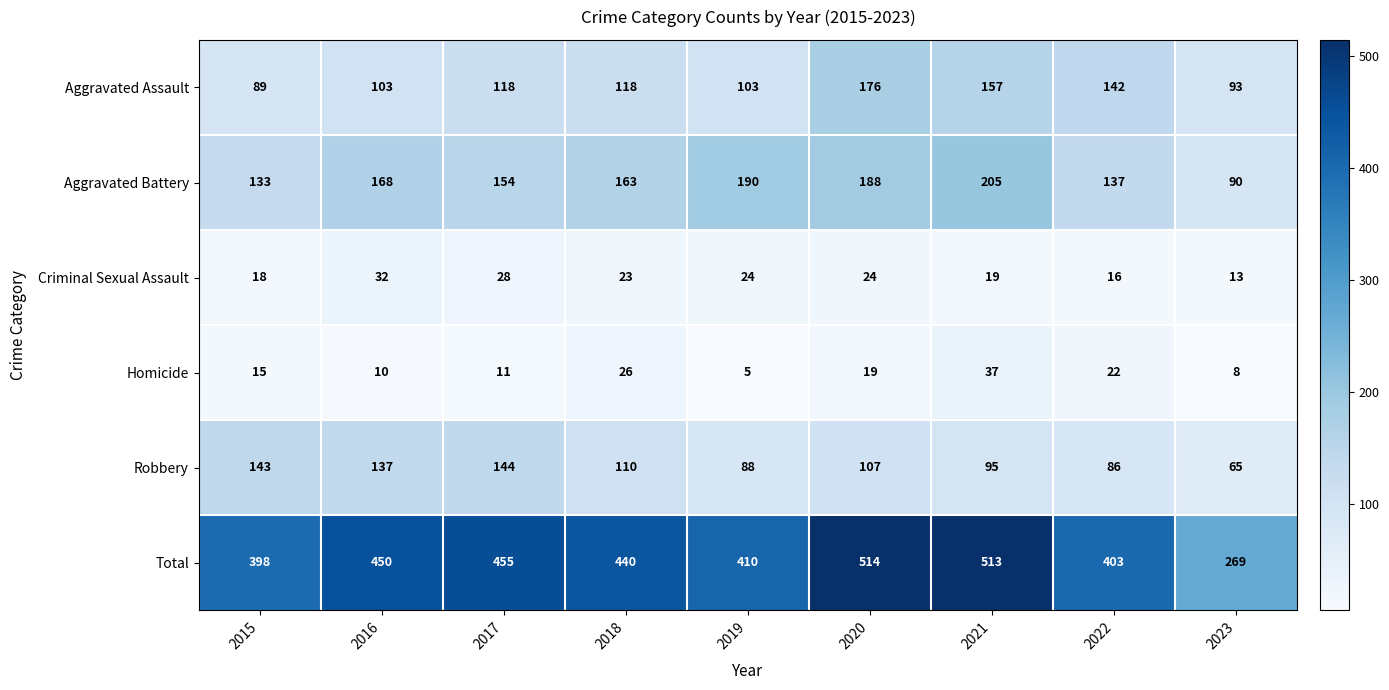

What is the spread (max minus min) of values at 2020?

495